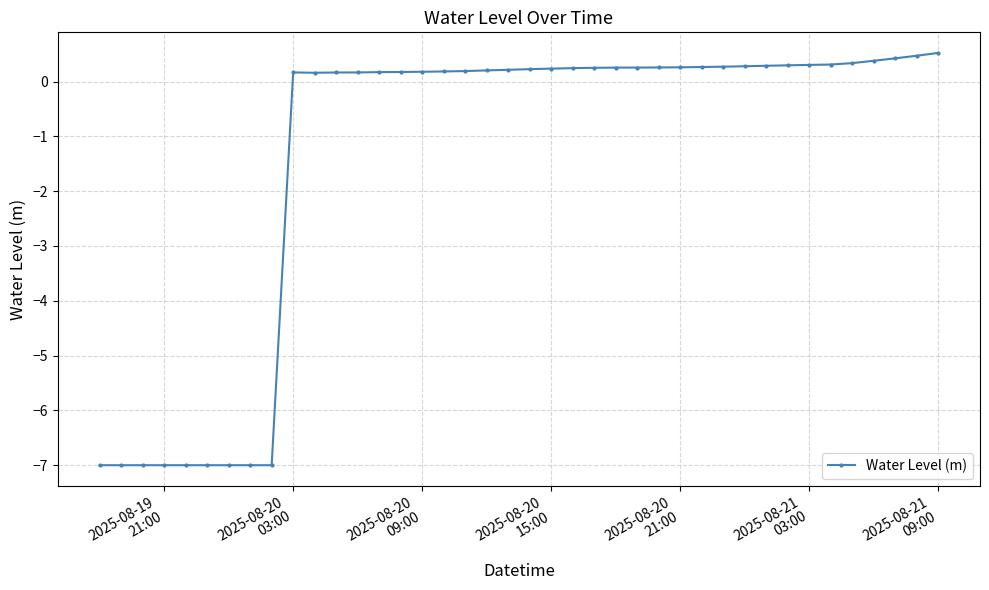

Count the number of values greater than 0.

31